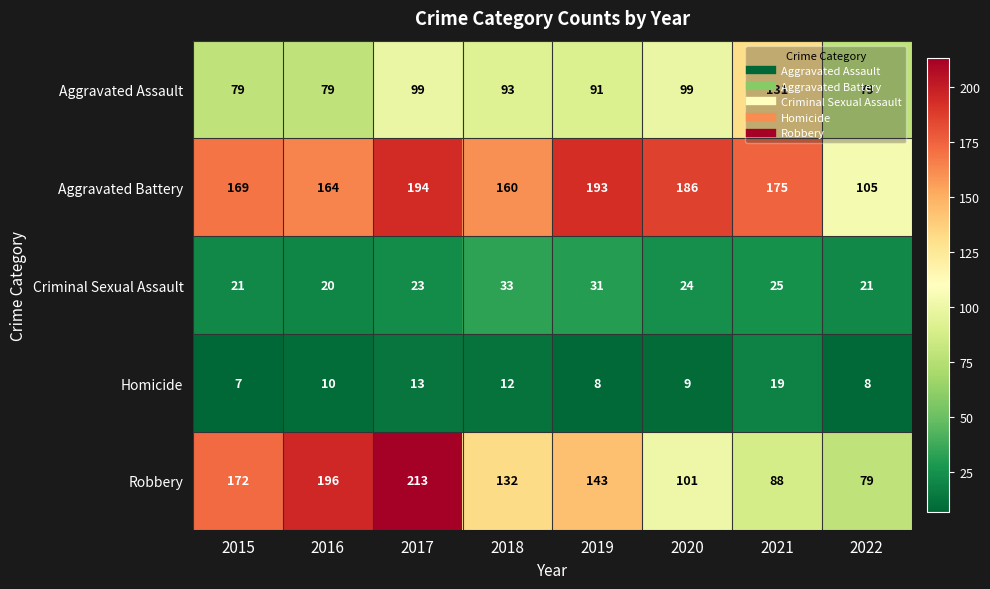

What is the difference between the second highest and second lowest values in the Robbery series?

108